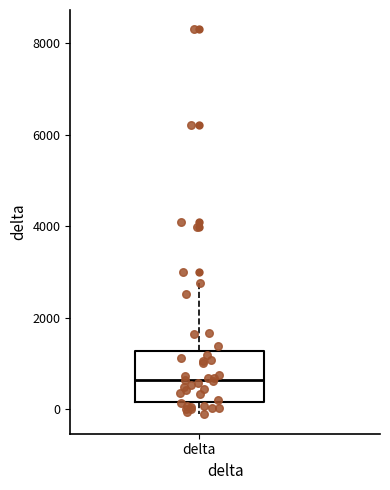

Transcribe this box plot: give where the median line is, the range the box spans, and where the two whiskers end, as read against the y-axis. The values are not printed on the chart, so give them approximately, as read against the axis.

median 600, box 200 to 1200, whiskers -200 to 2800